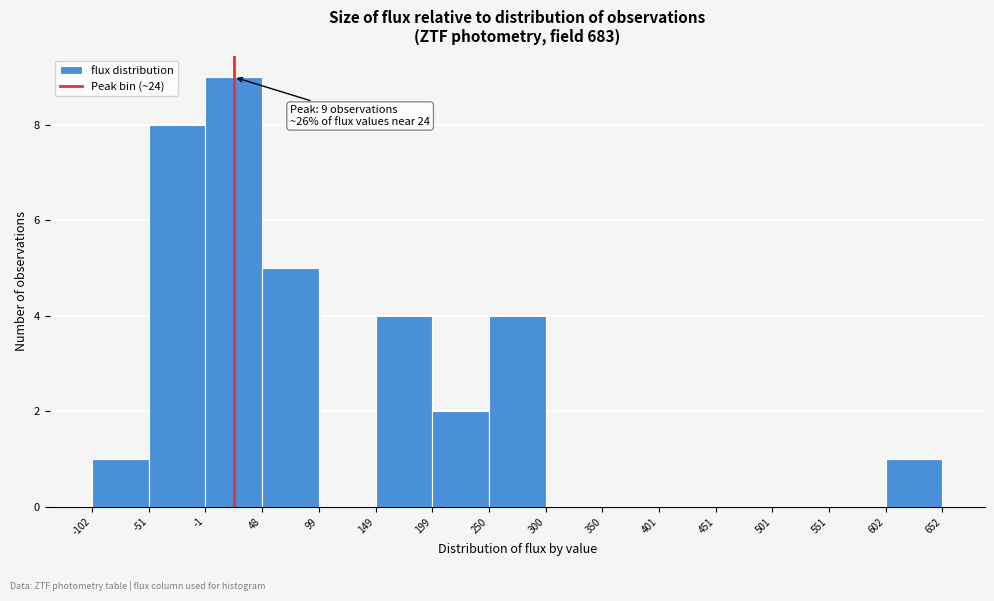

Over which range of the x-axis is the bar tallest?

-1 to 48